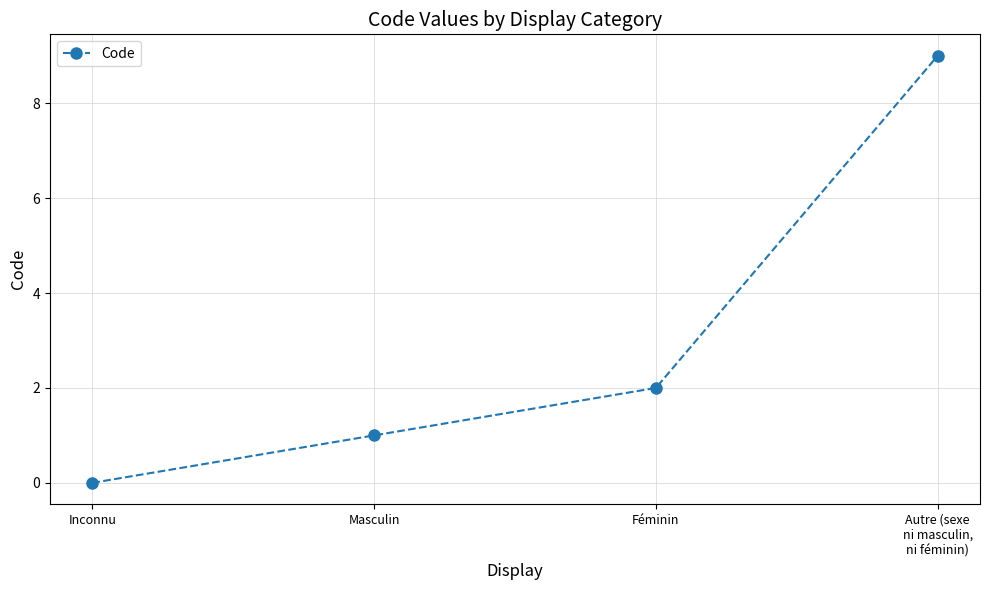

What position from the right is Inconnu?

4